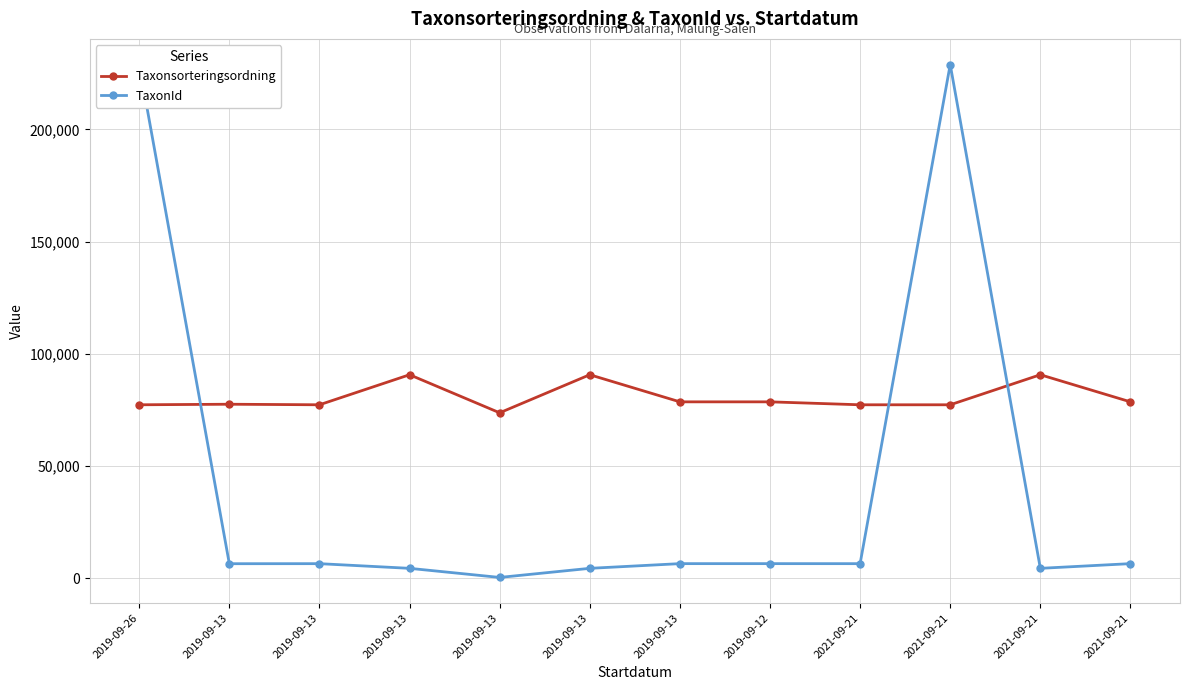

Reading left to right, extract all data points from this chart.

Taxonsorteringsordning: 2019-09-26=77259	2019-09-13=77506	2019-09-13=77258	2019-09-13=90653	2019-09-13=73686	2019-09-13=90653	2019-09-13=78569	2019-09-12=78569	2021-09-21=77258	2021-09-21=77259	2021-09-21=90653	2021-09-21=78569
TaxonId: 2019-09-26=228912	2019-09-13=6425	2019-09-13=6446	2019-09-13=4364	2019-09-13=308	2019-09-13=4364	2019-09-13=6458	2019-09-12=6458	2021-09-21=6446	2021-09-21=228912	2021-09-21=4364	2021-09-21=6458